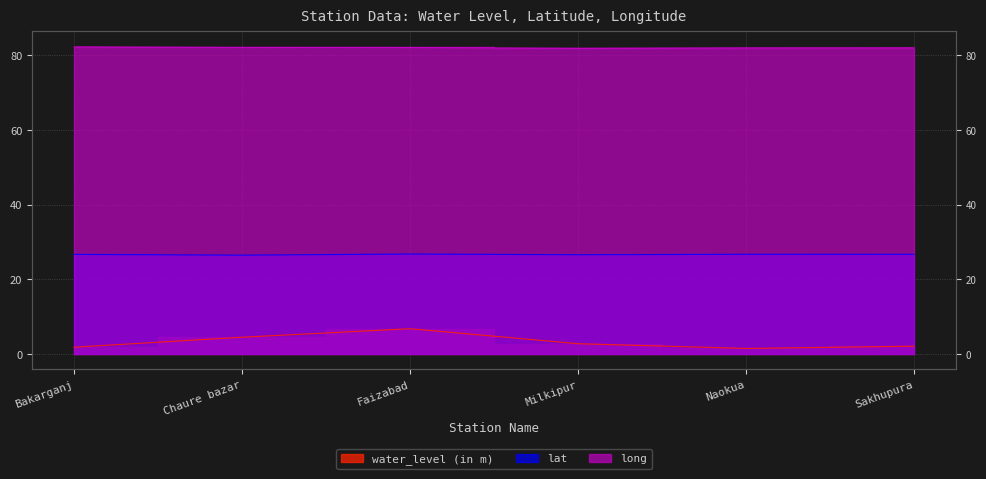

Which series has the largest total across all categories?

long